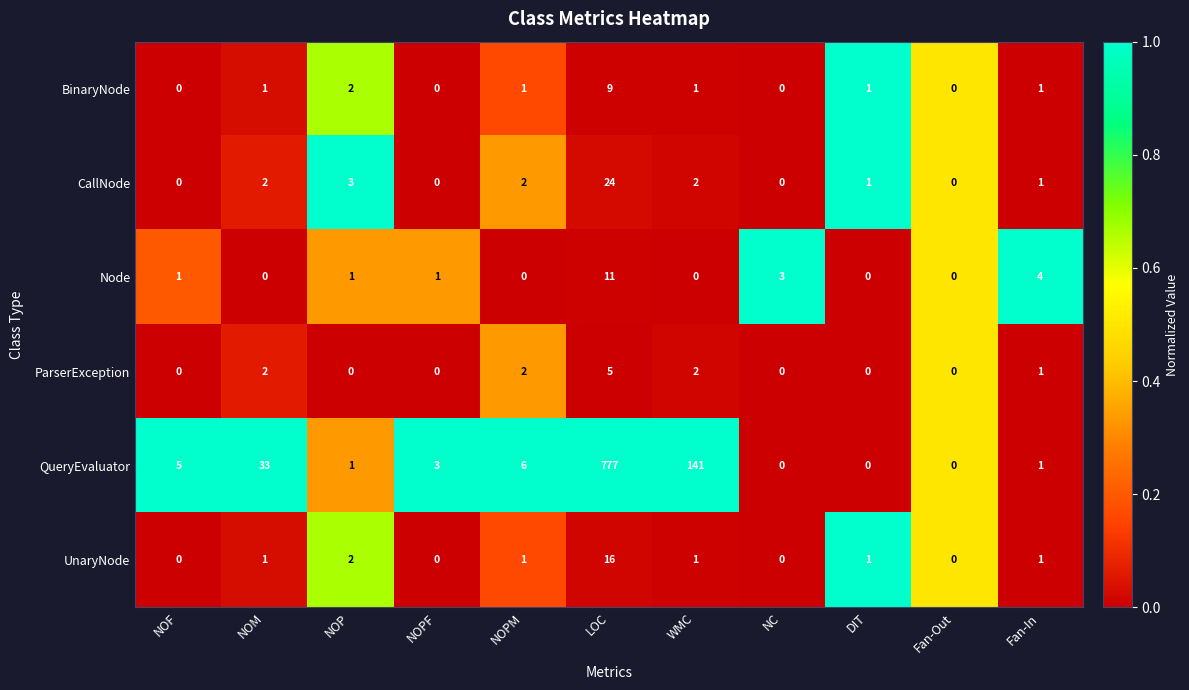

What is the difference between the maximum and second lowest values in the CallNode series?

24